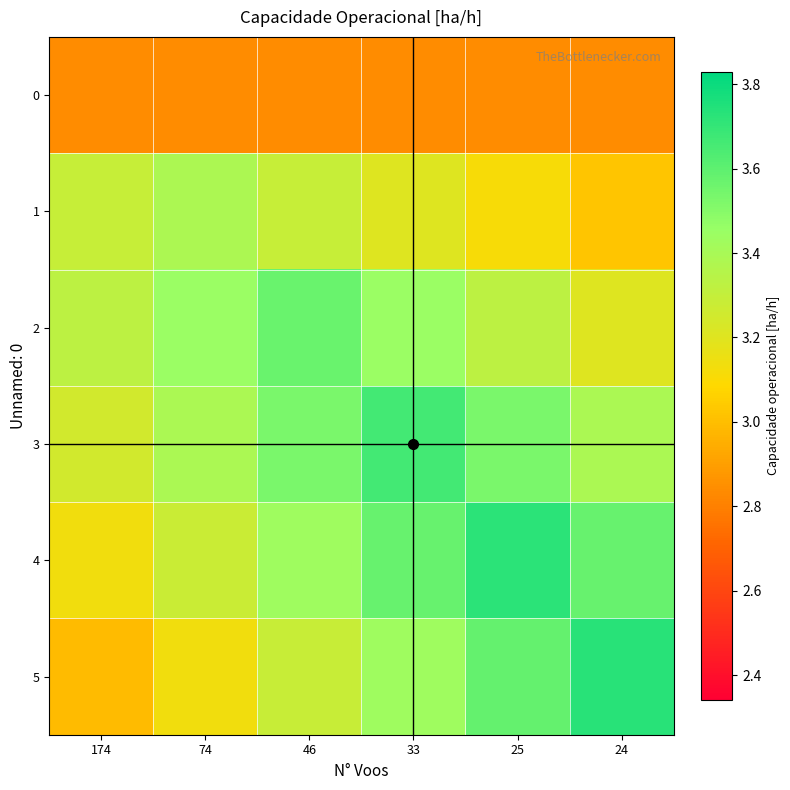

List the series in order of their peak value, highest first.

5, 4, 3, 2, 1, 0